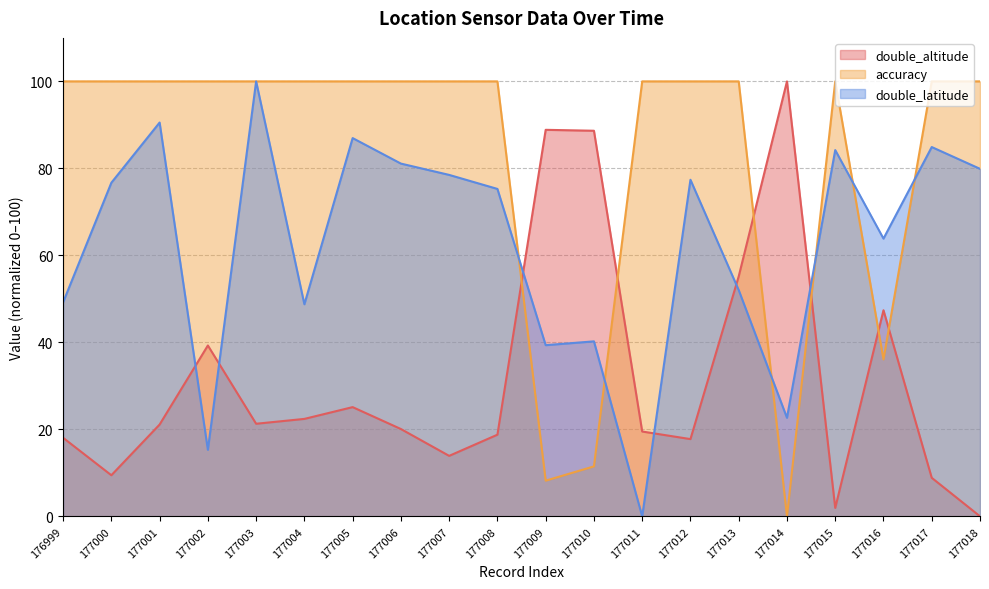

True or false: double_latitude has a value of 81.1 at 177006.

True